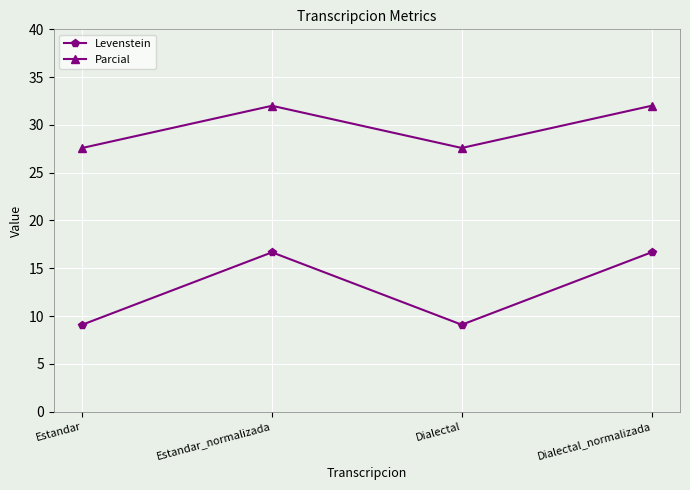

True or false: Levenstein and Parcial intersect in this chart.

False